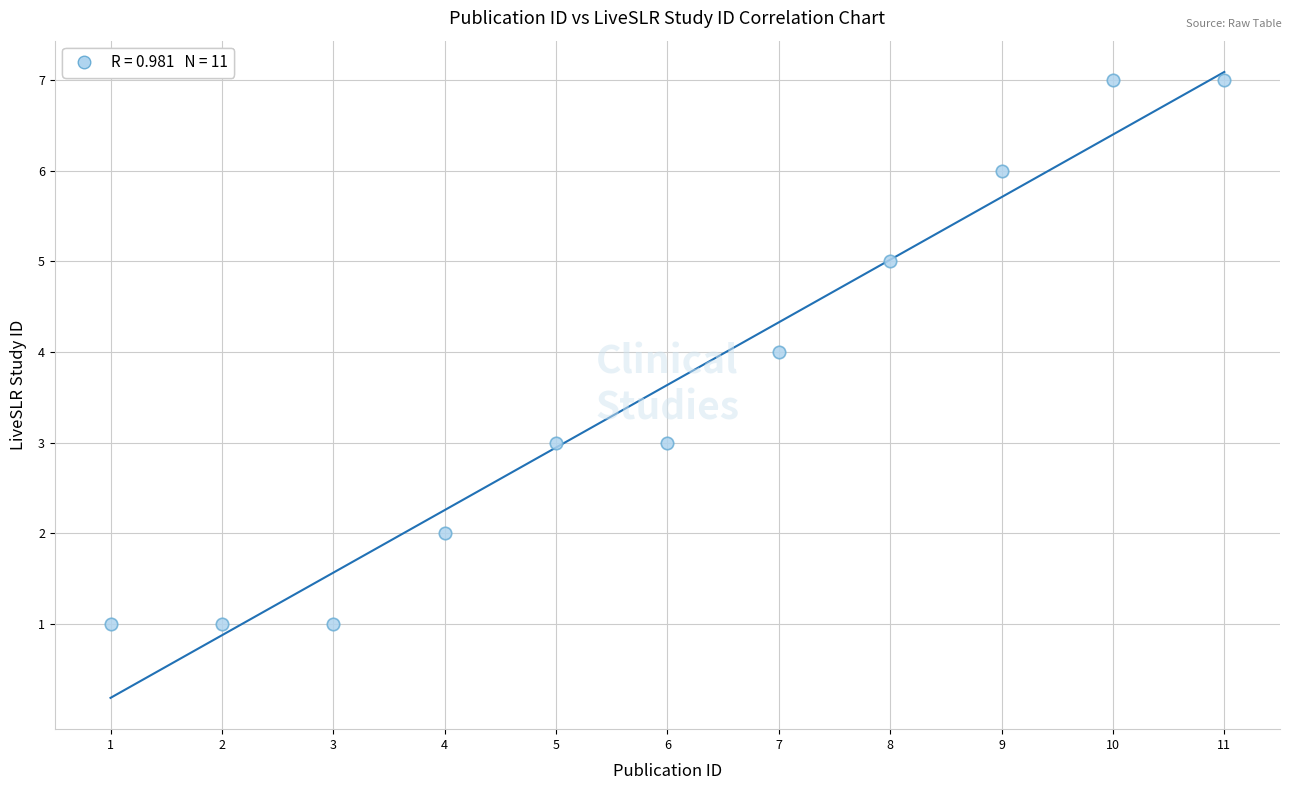

What is the range of X values (max minus min)?

10